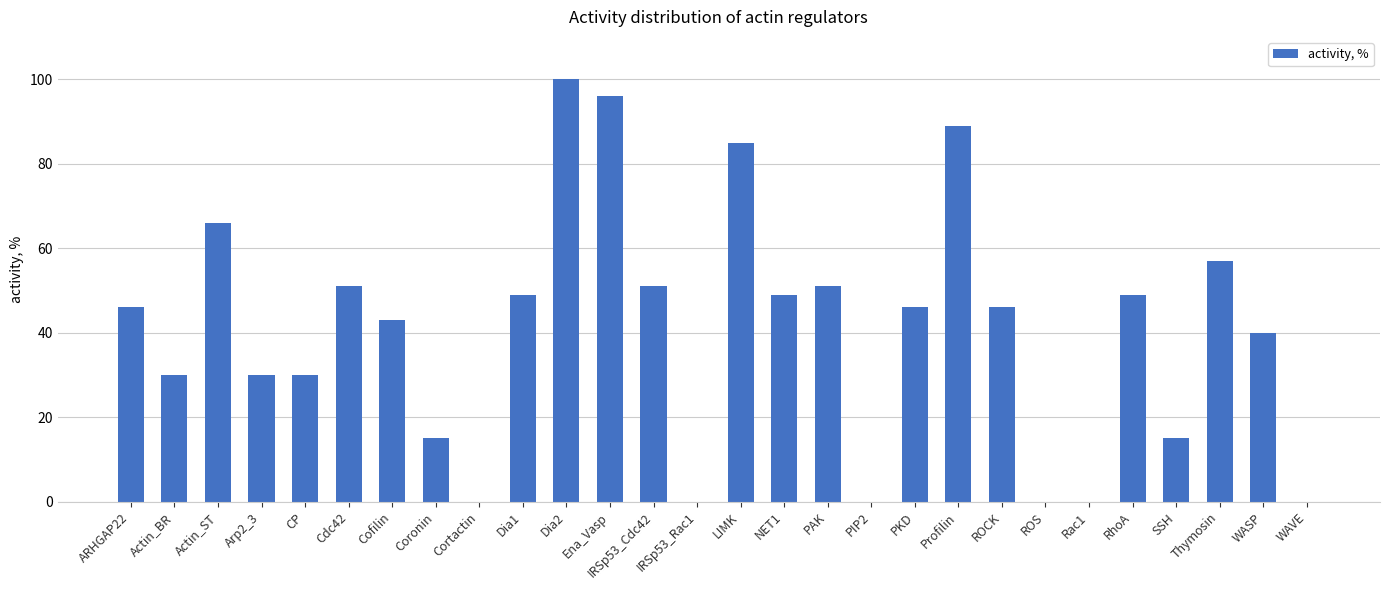

Is it true that the value at Actin_BR is 30?

True